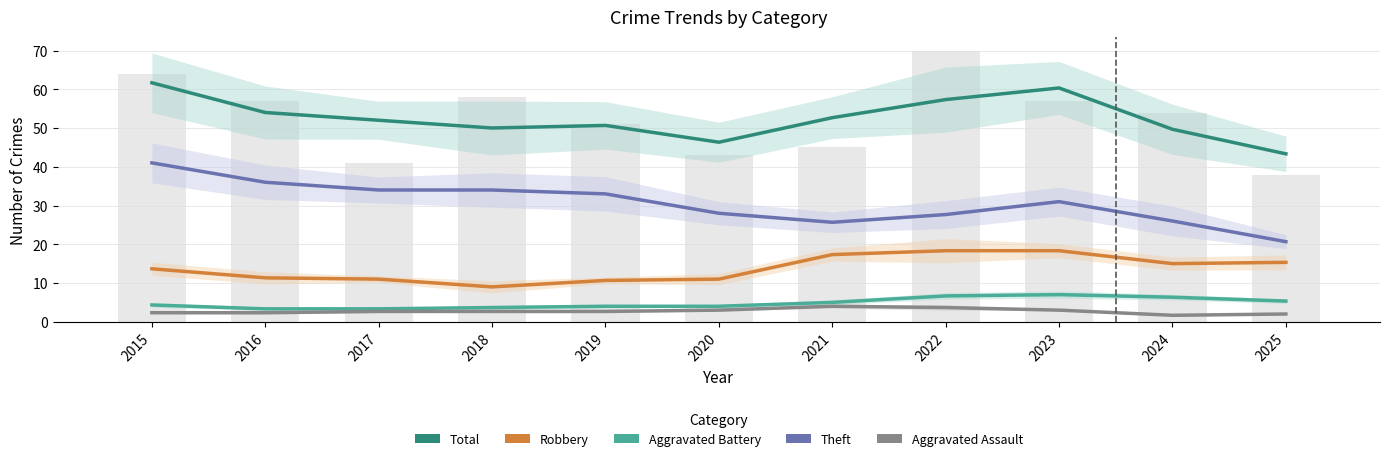

Reading right to left, list all the values displayed in this chart.

Total: 2025=43.3	2024=49.7	2023=60.3	2022=57.3	2021=52.7	2020=46.3	2019=50.7	2018=50.0	2017=52.0	2016=54.0	2015=61.7
Robbery: 2025=15.3	2024=15.0	2023=18.3	2022=18.3	2021=17.3	2020=11.0	2019=10.7	2018=9.0	2017=11.0	2016=11.3	2015=13.7
Aggravated Battery: 2025=5.3	2024=6.3	2023=7.0	2022=6.7	2021=5.0	2020=4.0	2019=4.0	2018=3.7	2017=3.3	2016=3.3	2015=4.3
Theft: 2025=20.7	2024=26.0	2023=31.0	2022=27.7	2021=25.7	2020=28.0	2019=33.0	2018=34.0	2017=34.0	2016=36.0	2015=41.0
Aggravated Assault: 2025=2.0	2024=1.7	2023=3.0	2022=3.7	2021=4.0	2020=3.0	2019=2.7	2018=2.7	2017=2.7	2016=2.3	2015=2.3